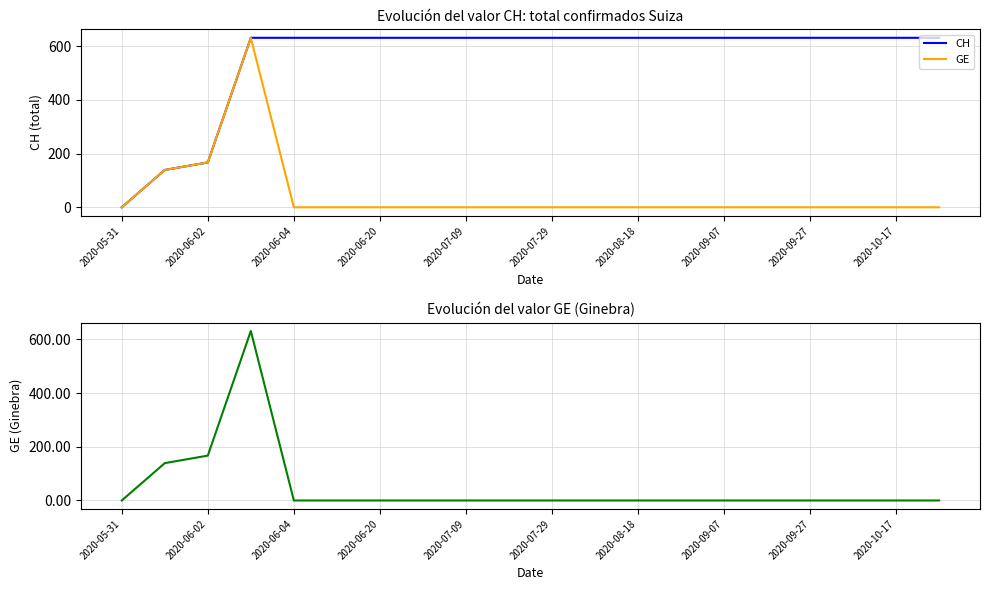

True or false: GE and CH cross at least once.

False